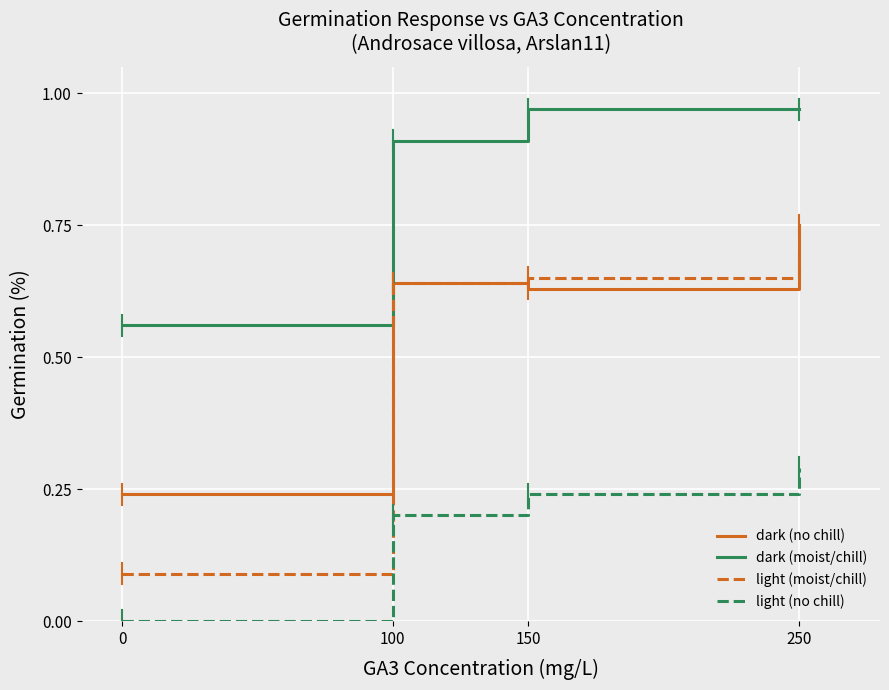

Is it true that dark (no chill) equals 75 at 250?

True